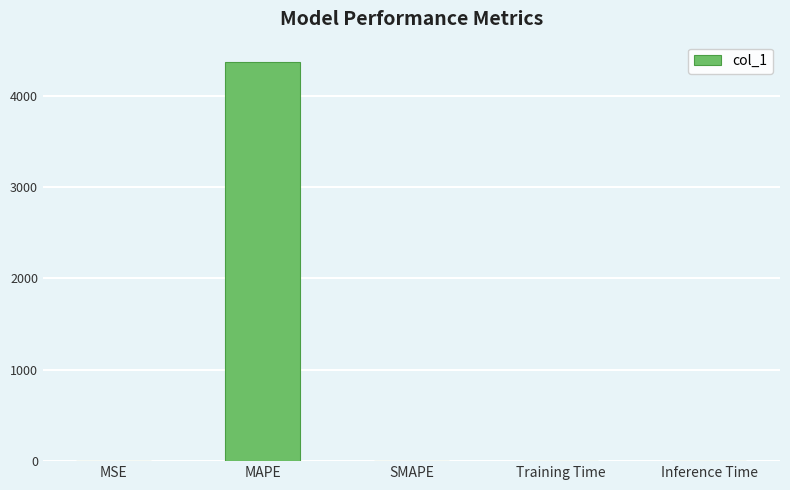

Which category has the highest value across all series?

MAPE